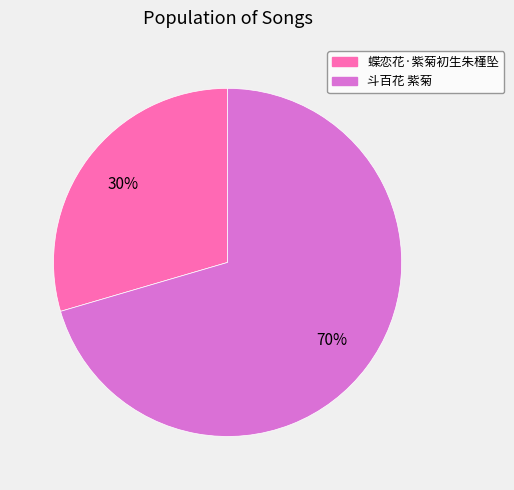

Is there a majority slice in this chart?

Yes